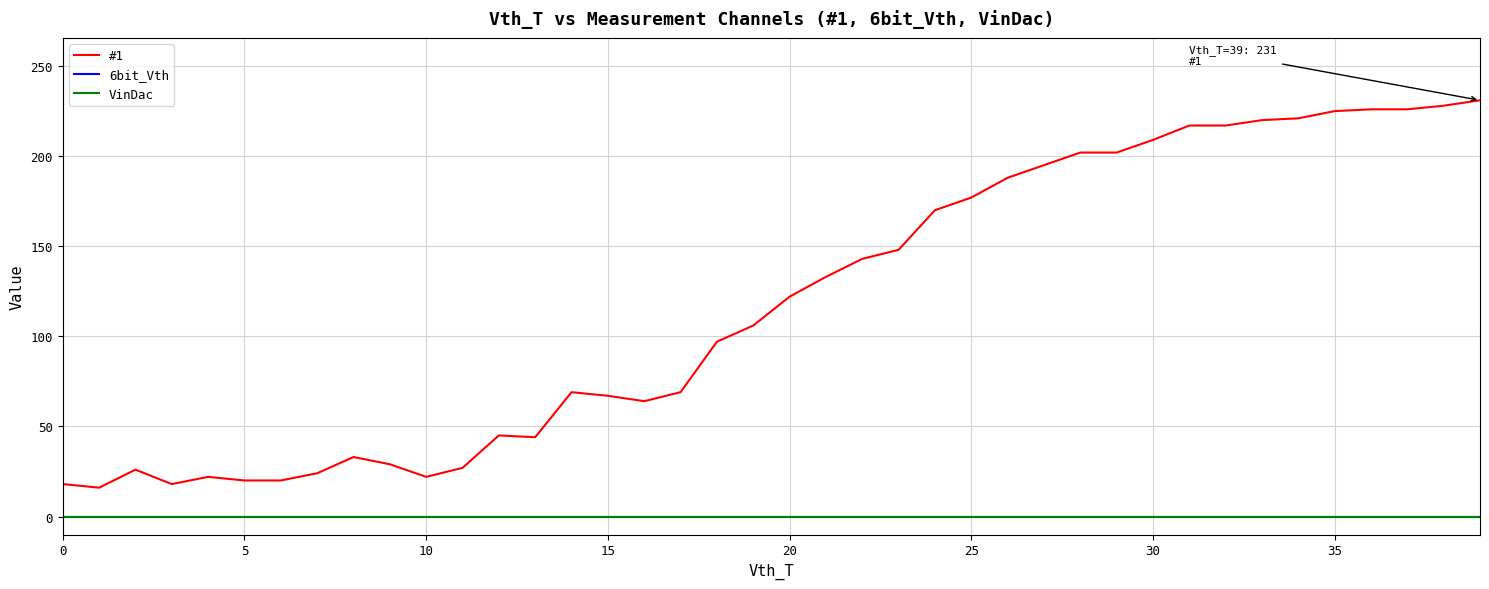

What is the difference between the maximum and minimum values in the #1 series?

215